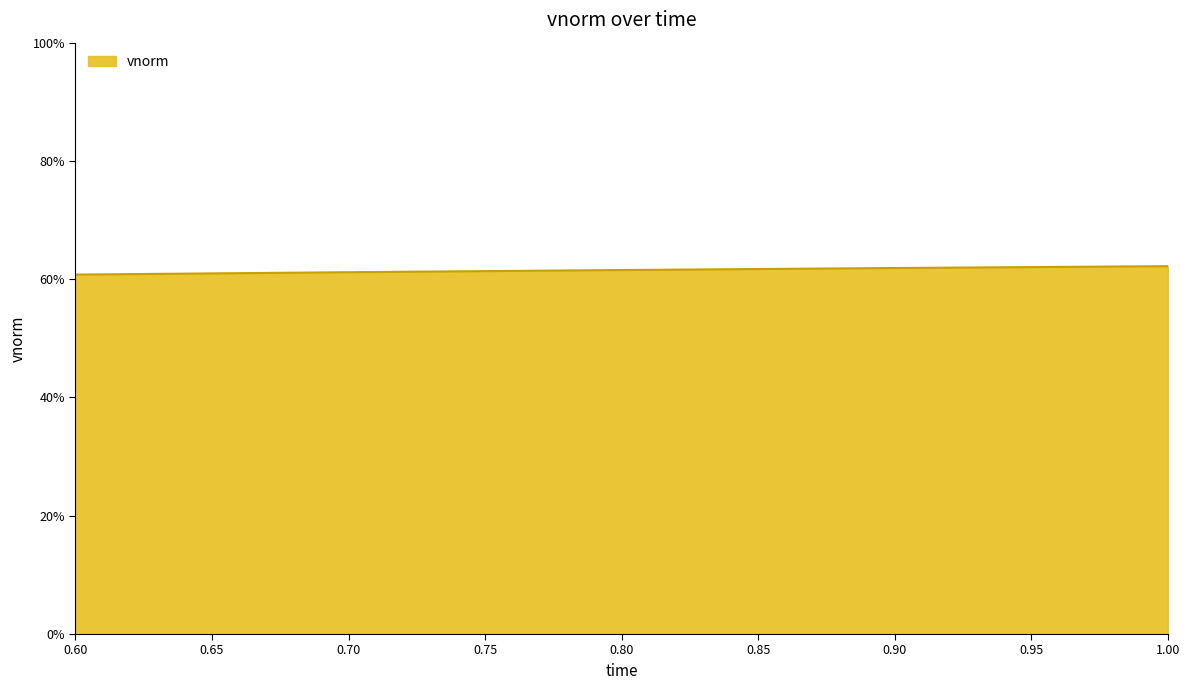

Does the chart display data point markers on the line(s)?

No